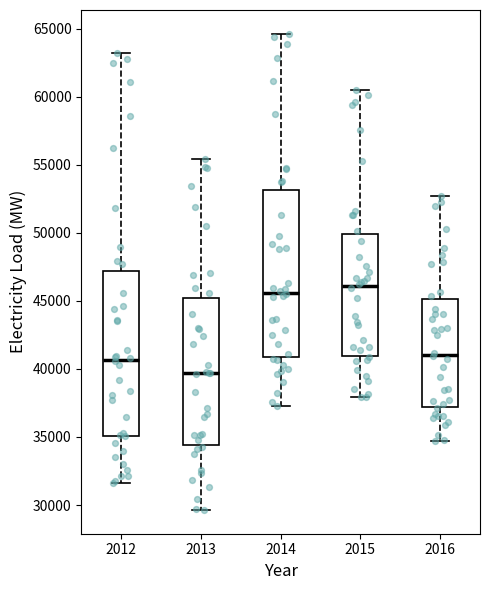

Where is the upper edge of the box at x = 2015 on the y-axis? The values are not printed on the chart, so give them approximately, as read against the axis.

50000